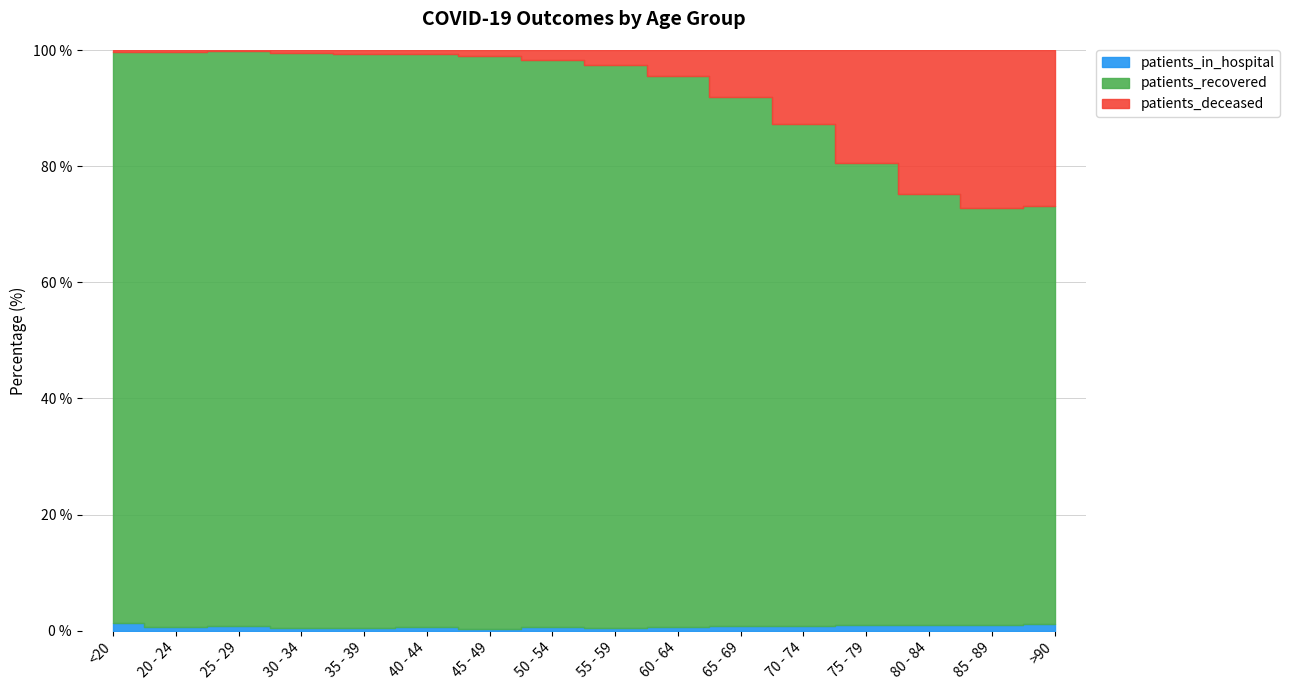

Which category has the lowest value across all series?

20 - 24